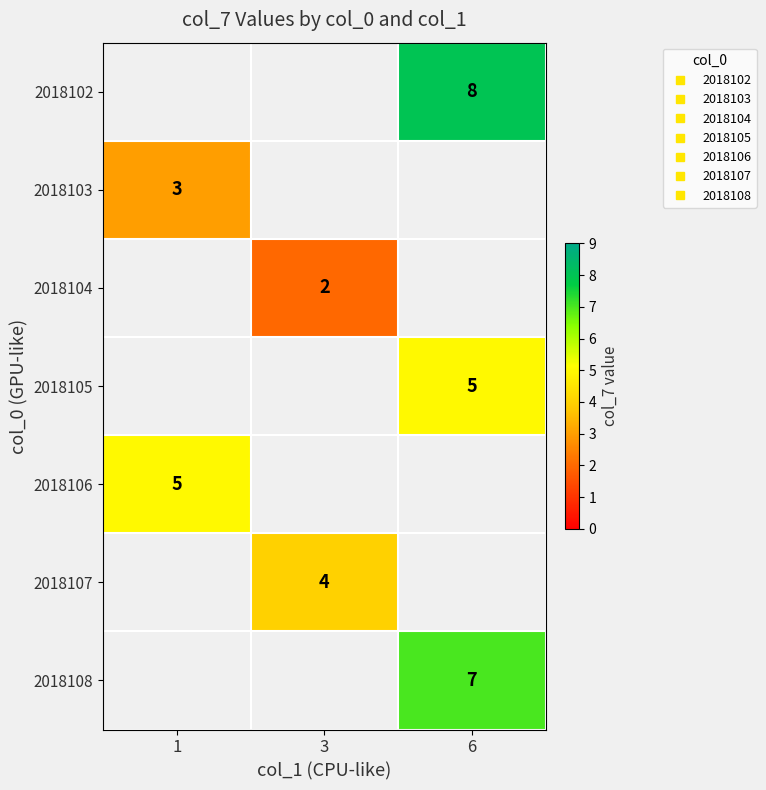

What is the maximum value for 2018103?

3.0